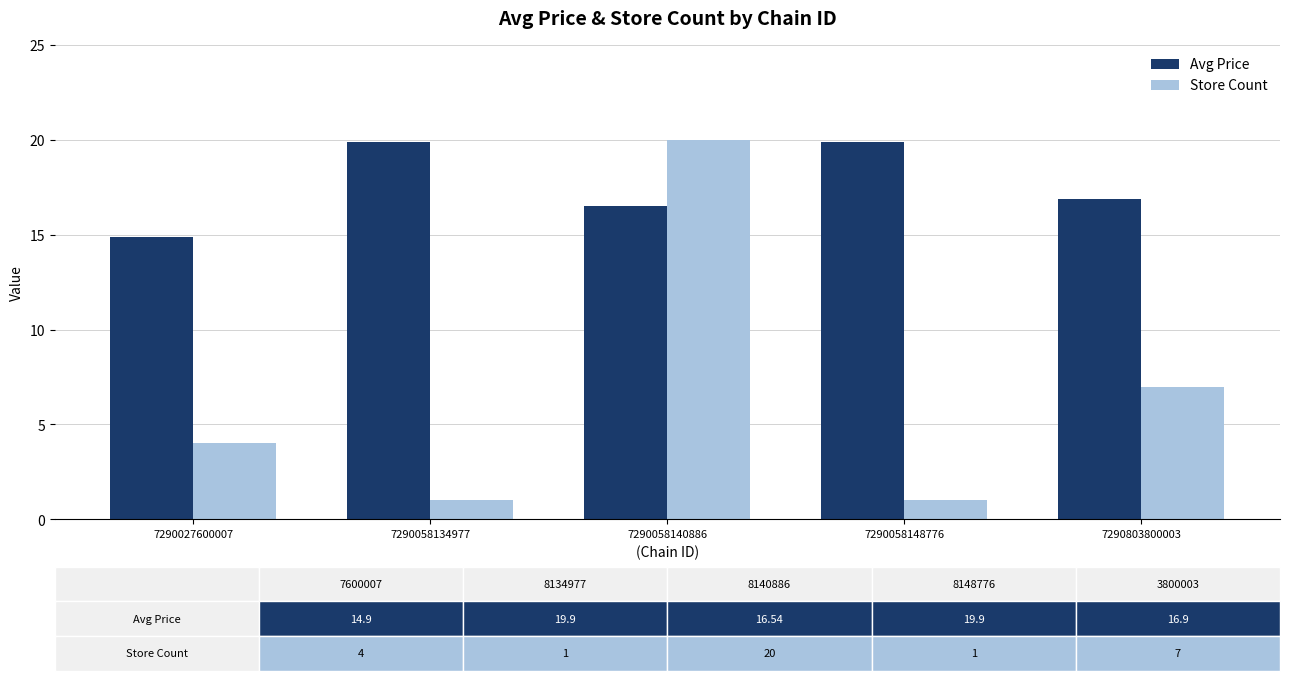

Which category has the highest value in the Store Count series?

7290058140886